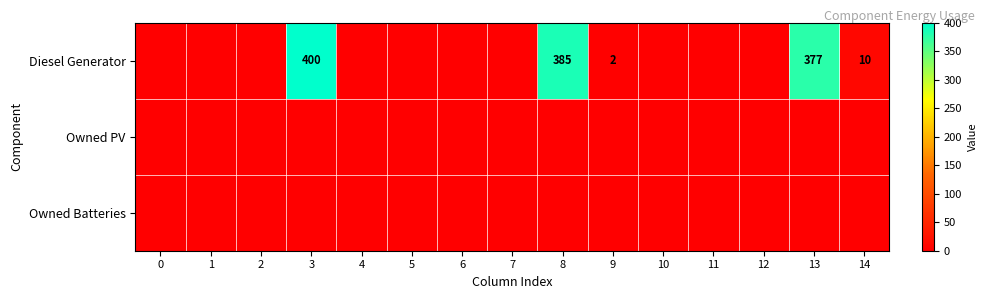

What is the total value across all series at 13?

377